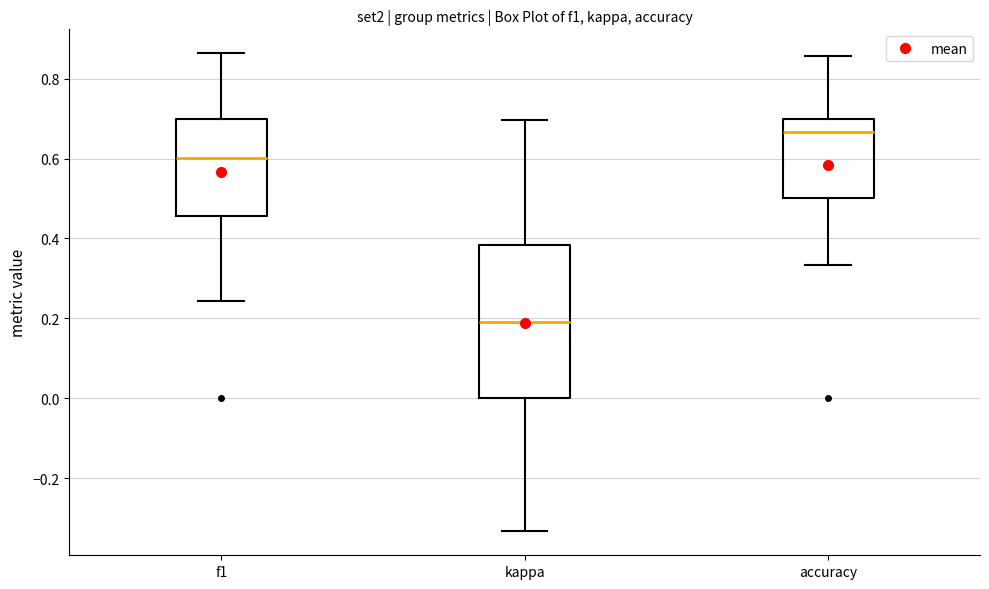

Reading left to right, read every box against the y-axis: the position of its median line, the range the box covers, and the ends of its whiskers. The values are not printed on the chart, so give them approximately, as read against the axis.

f1: median 0.60, box 0.46 to 0.70, whiskers 0.24 to 0.86
kappa: median 0.20, box 0.00 to 0.38, whiskers -0.34 to 0.70
accuracy: median 0.66, box 0.50 to 0.70, whiskers 0.34 to 0.86